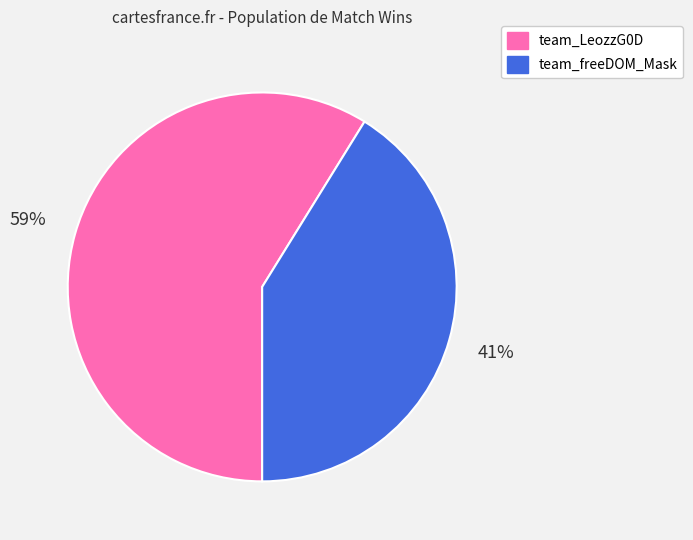

Between team_LeozzG0D and team_freeDOM_Mask, which is larger?

team_LeozzG0D